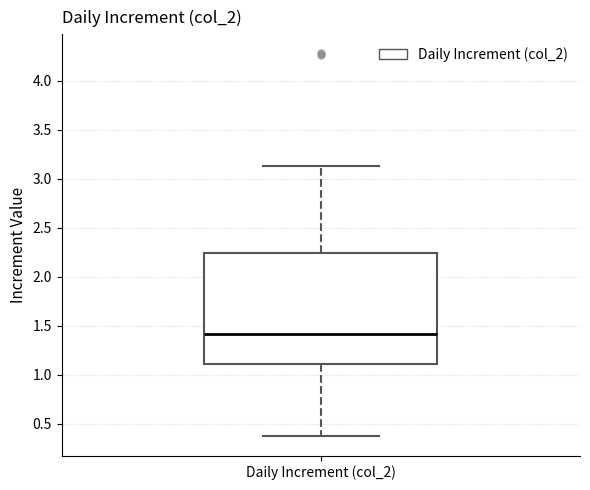

Transcribe this box plot: give where the median line is, the range the box spans, and where the two whiskers end, as read against the y-axis. The values are not printed on the chart, so give them approximately, as read against the axis.

median 1.40, box 1.10 to 2.25, whiskers 0.35 to 3.15